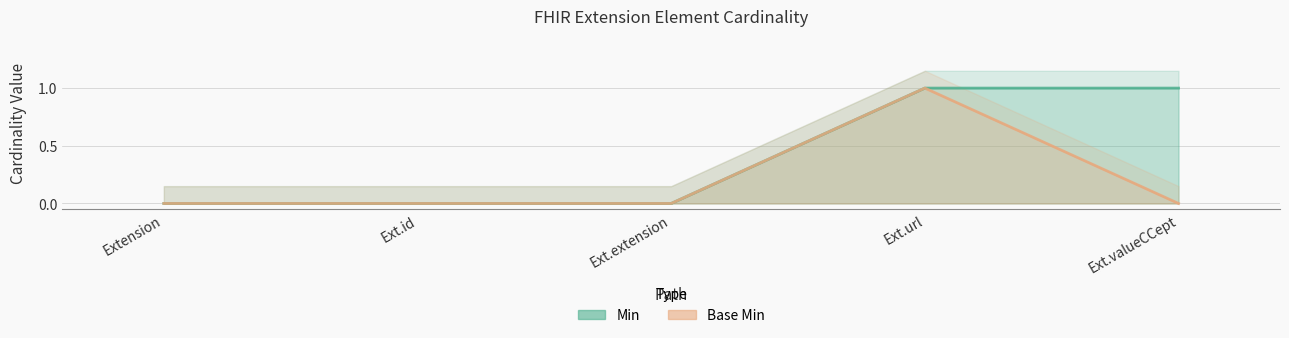

Rank the series by their average value, from highest to lowest.

Min, Base Min